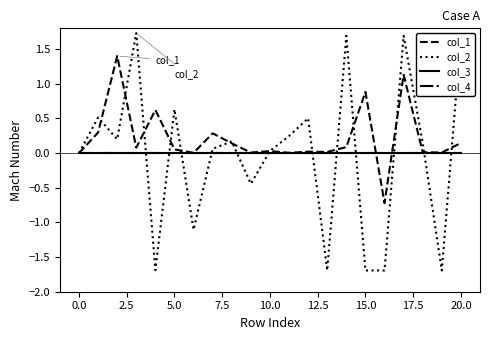

True or false: col_4 and col_3 intersect in this chart.

False